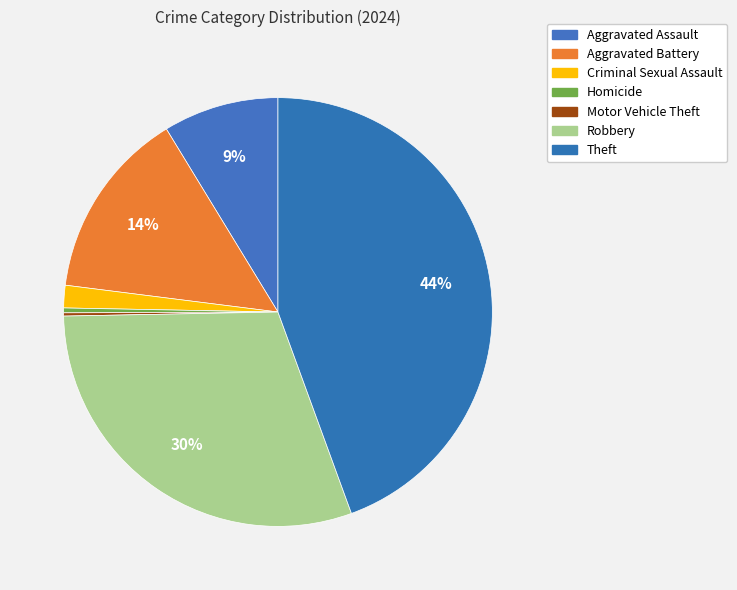

Is there any slice that represents more than half of the pie?

No